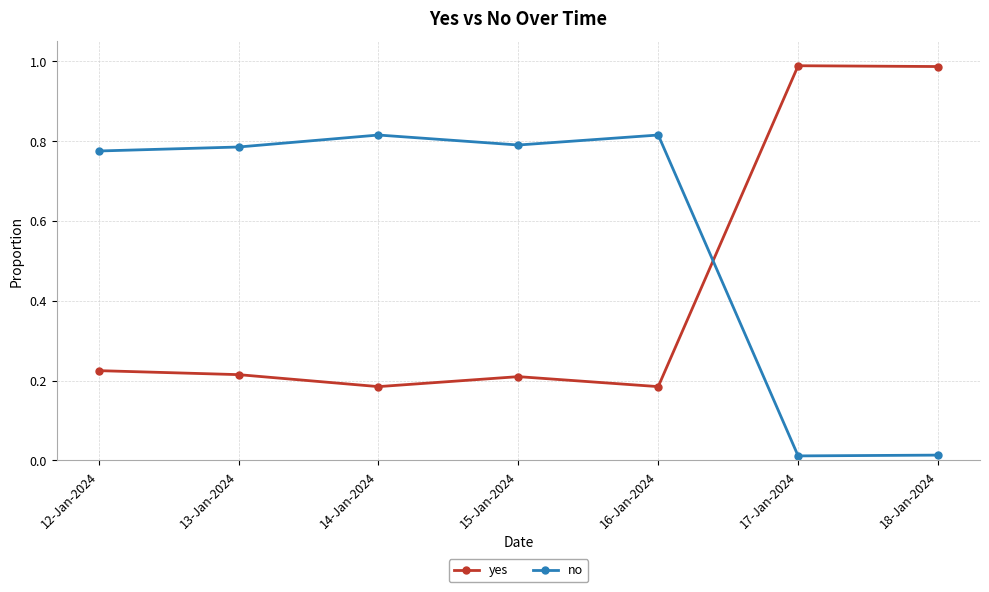

Is the value of yes at 18-Jan-2024 greater than the value of no at 13-Jan-2024?

Yes